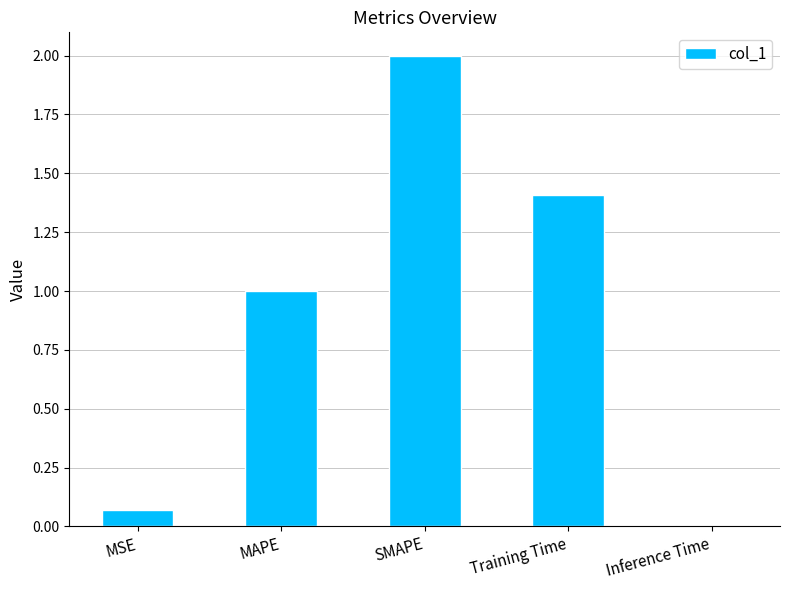

Which category has the lowest value across all series?

Inference Time